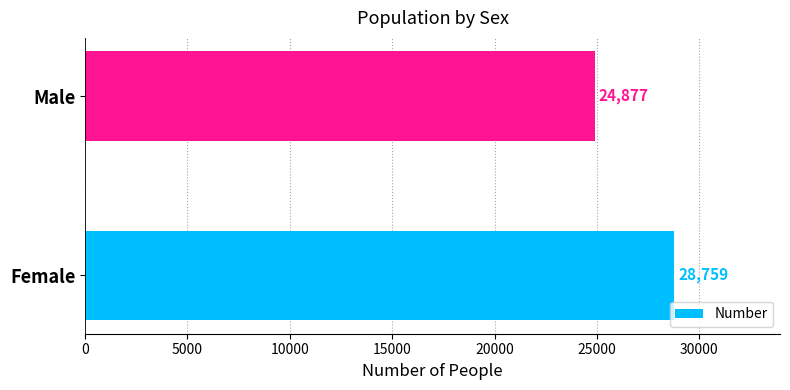

Which has a higher value, Male or Female?

Female